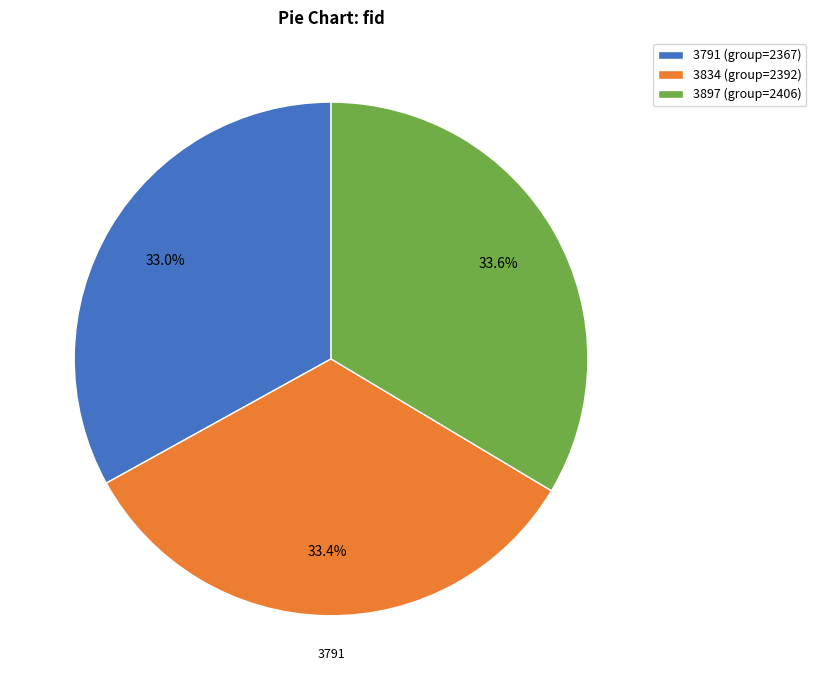

Approximately how many times larger is the value at 3834 (group=2392) compared to 3791 (group=2367)?

1.0